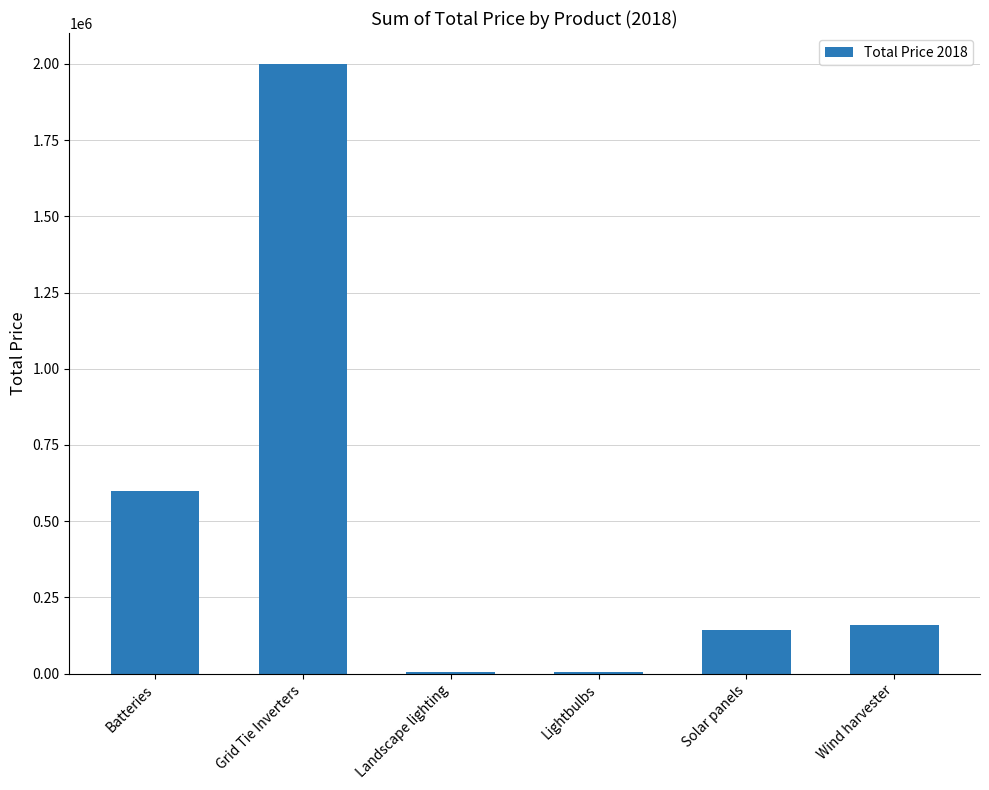

What is the sum of all values?

2914629.7